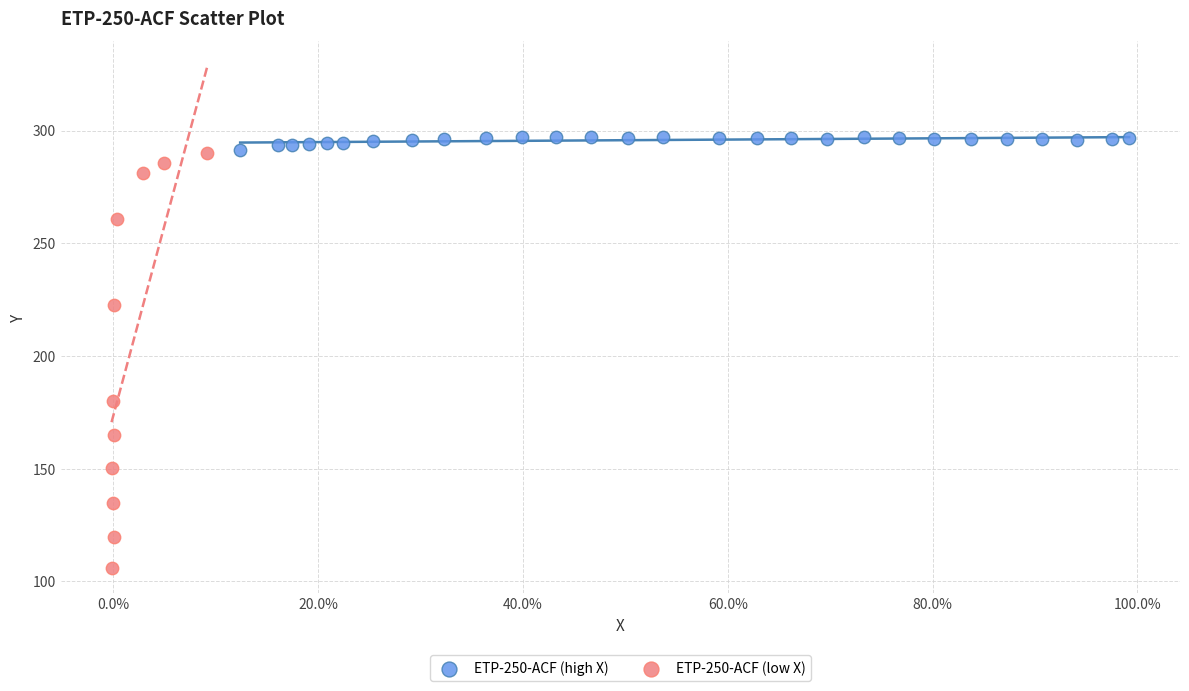

Which series has the widest spread of Y values?

ETP-250-ACF (low X)